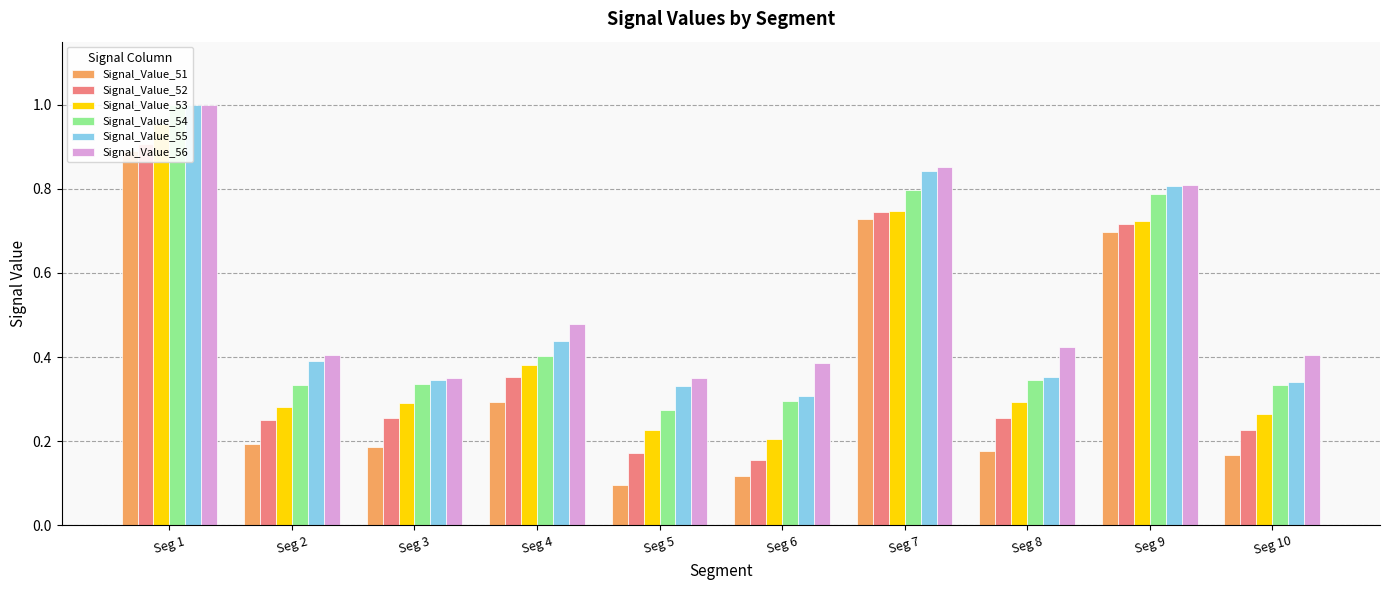

What are all the series names shown in the legend?

Signal_Value_51, Signal_Value_52, Signal_Value_53, Signal_Value_54, Signal_Value_55, Signal_Value_56